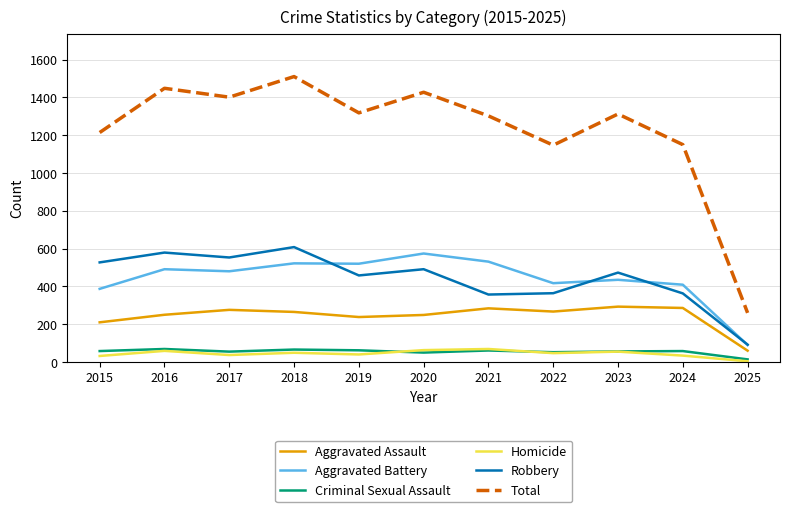

Which category has the highest value in the Total series?

2018